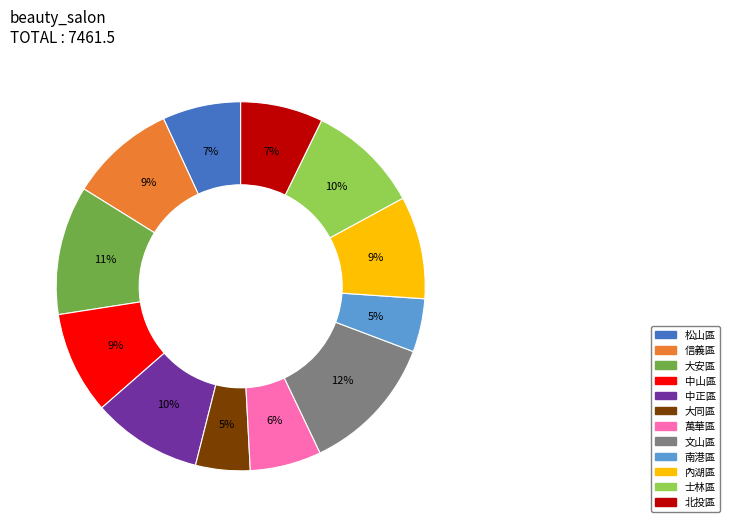

What is the ratio of the value at 中正區 to the value at 大安區?

0.9